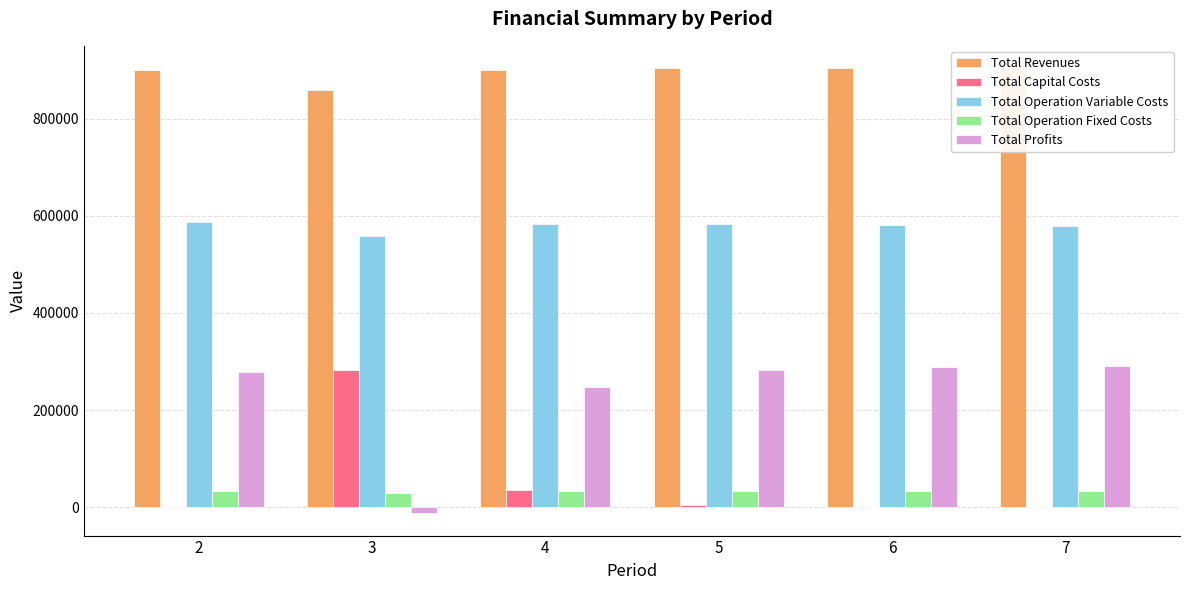

Which category has the lowest value in the Total Revenues series?

3